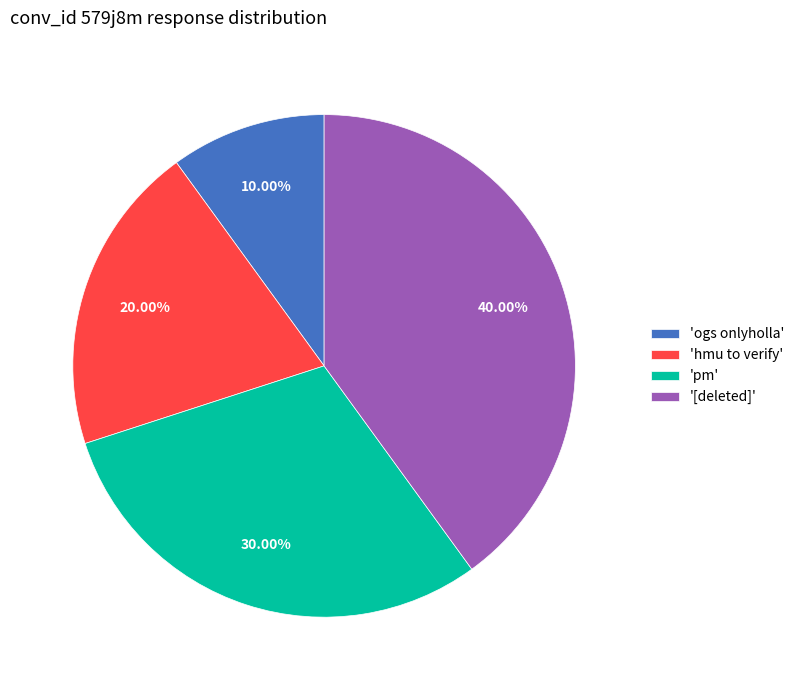

Approximately how many times larger is the value at '[deleted]' compared to 'pm'?

1.3